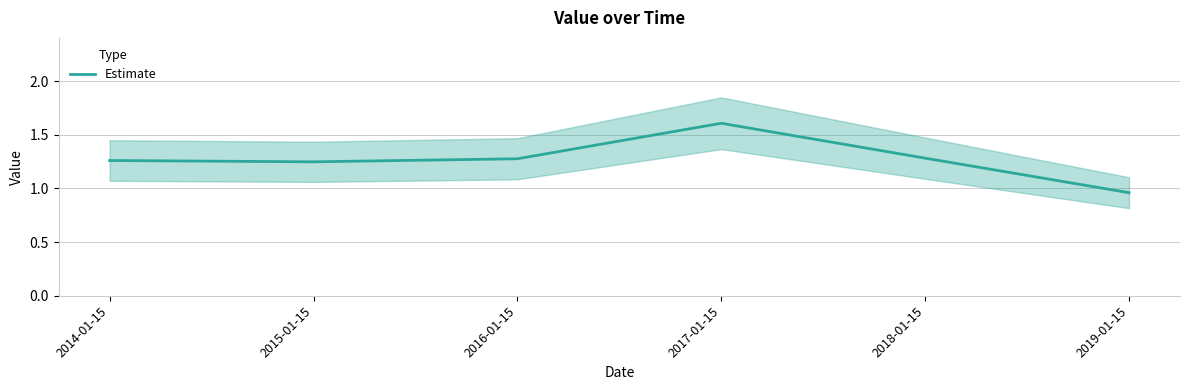

The value at 2015-01-15 is 0.6. True or false?

False